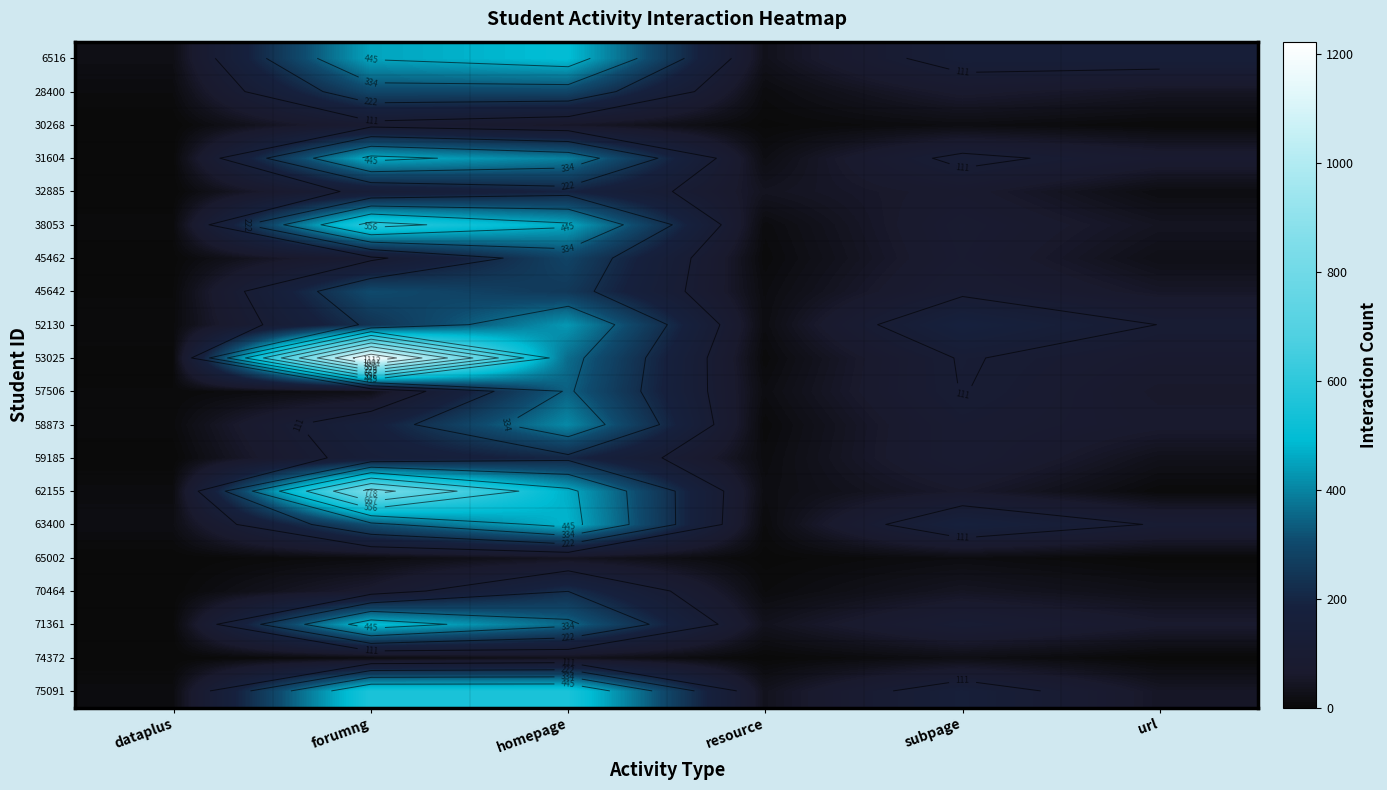

What is the sum of the 63400 values at subpage and dataplus?

195